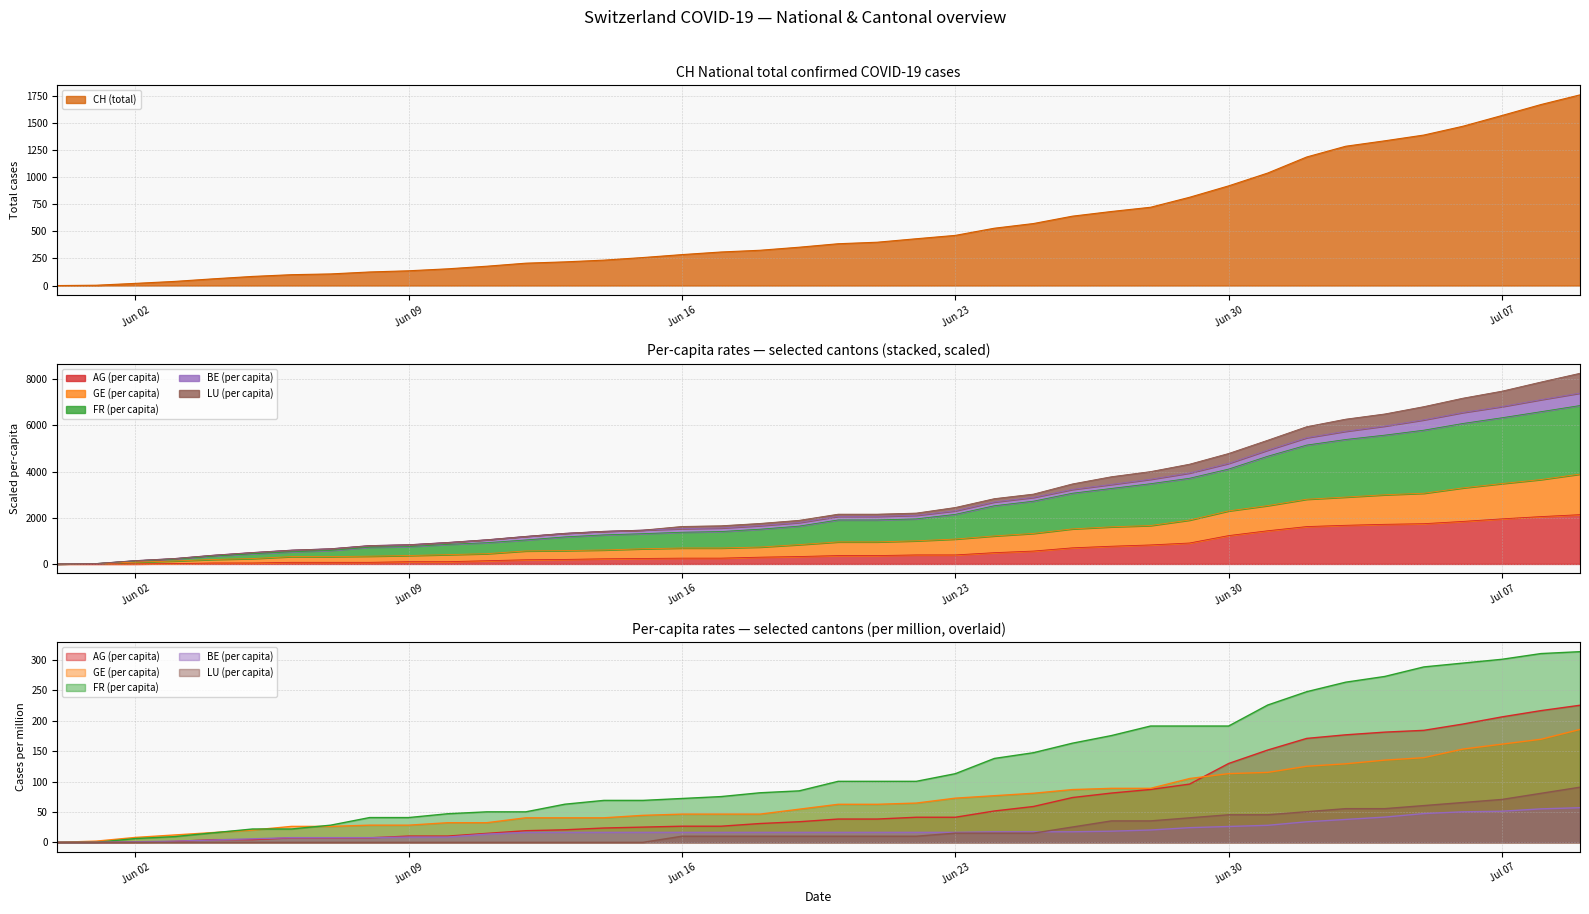

The LU_pc series shows 0.0 at CH. True or false?

True